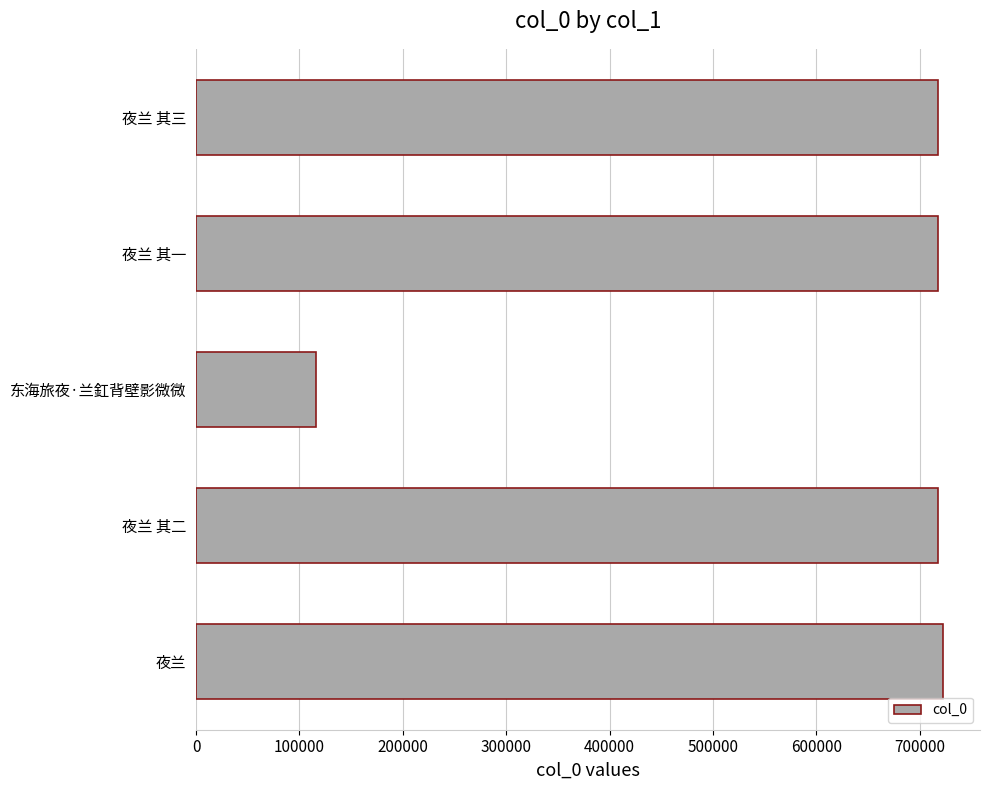

At which label is the value closest to 419134?

夜兰 其一